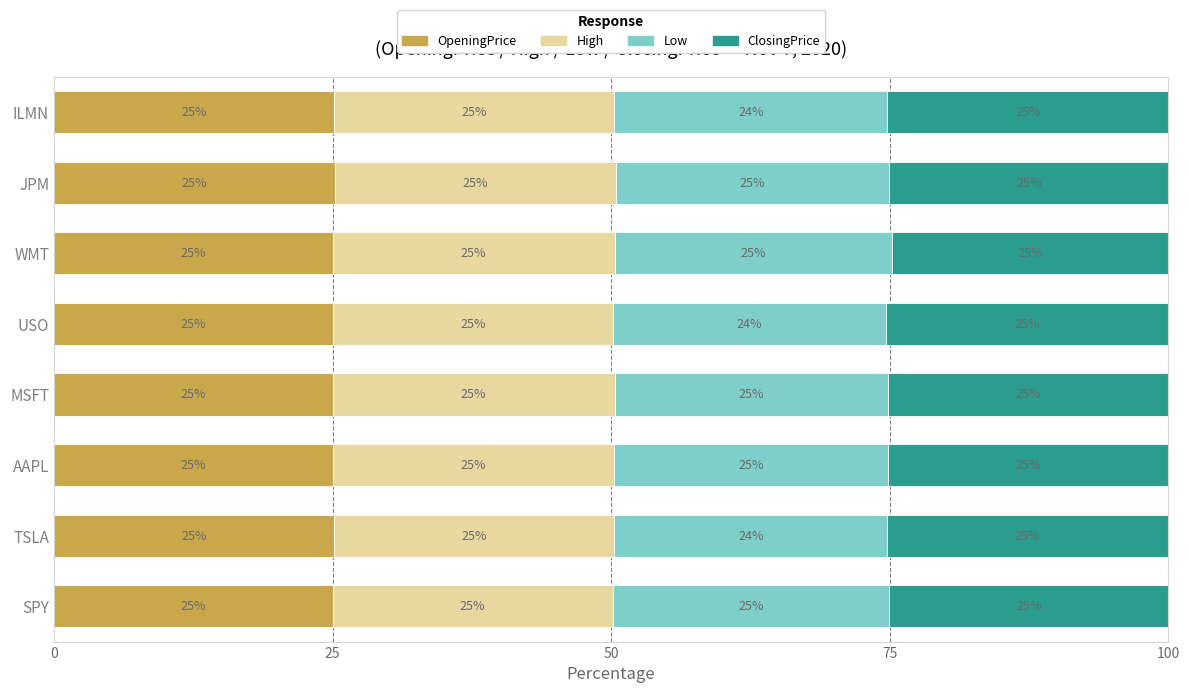

What is the lowest value of the OpeningPrice series?

25.0